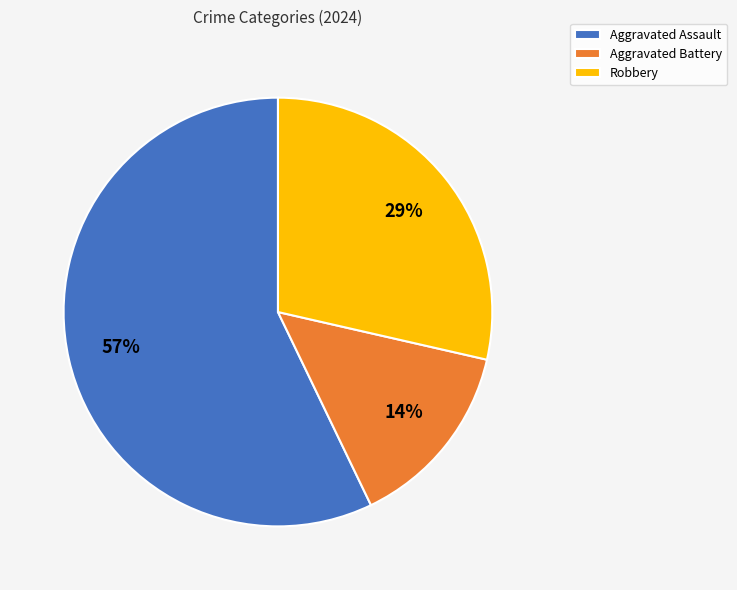

To the nearest percent, what portion does Robbery represent?

29%